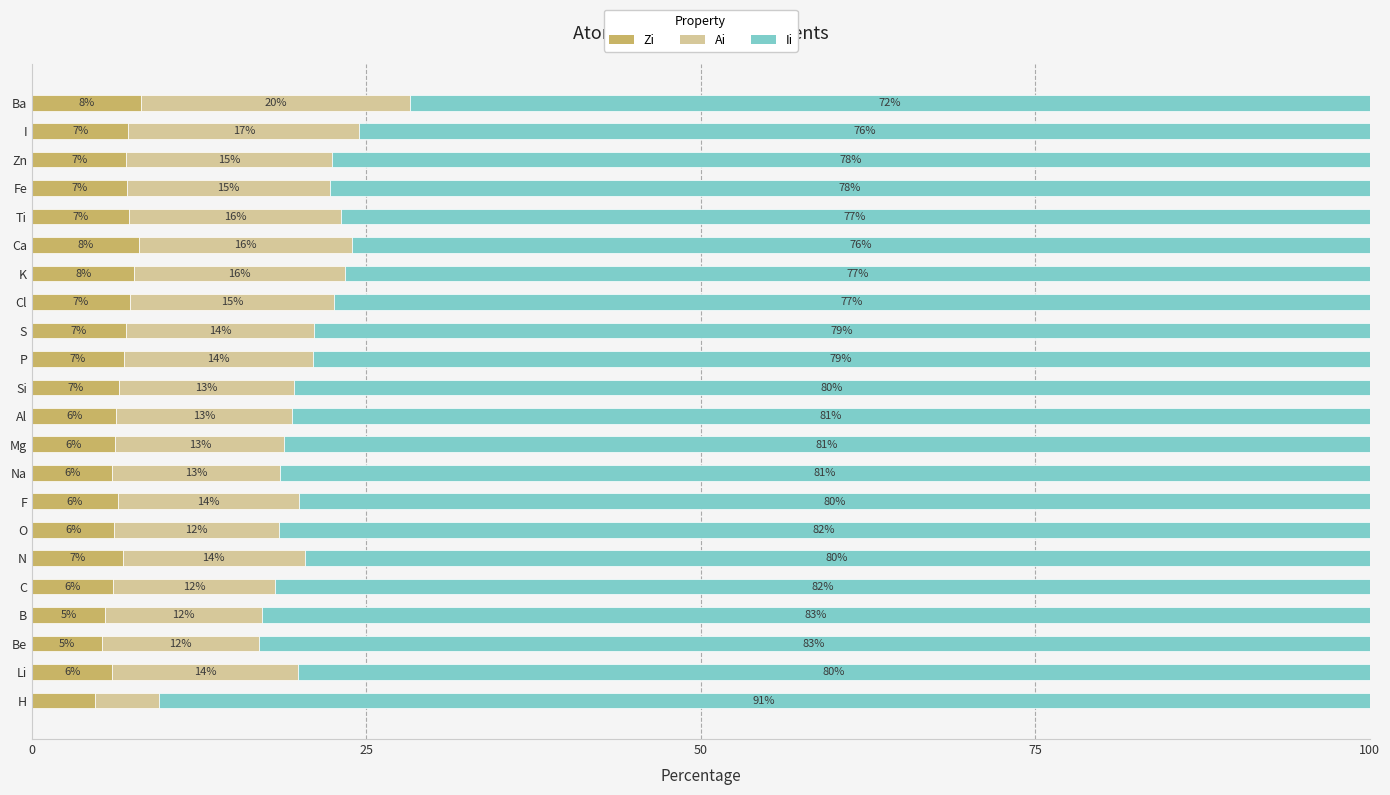

Read the Zi value at H.

4.7